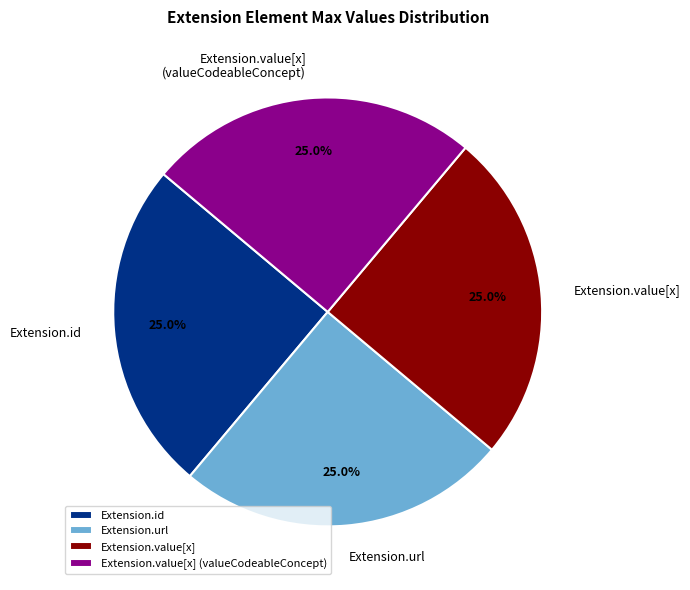

Is Extension.url the majority of the pie?

No